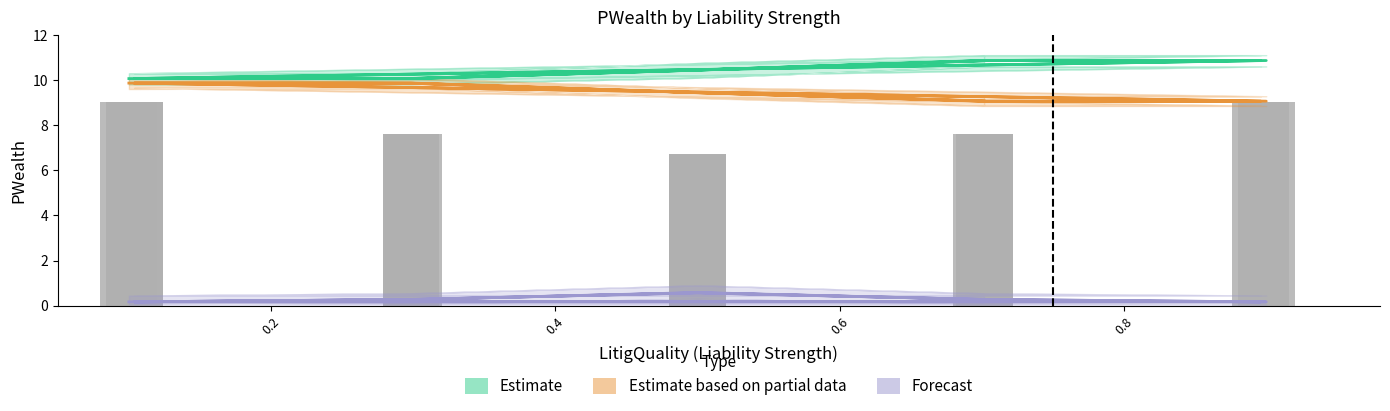

Is the value of Estimate based on partial data at PLiabilitySignal5 greater than the value of Estimate at Liability Strength2?

No